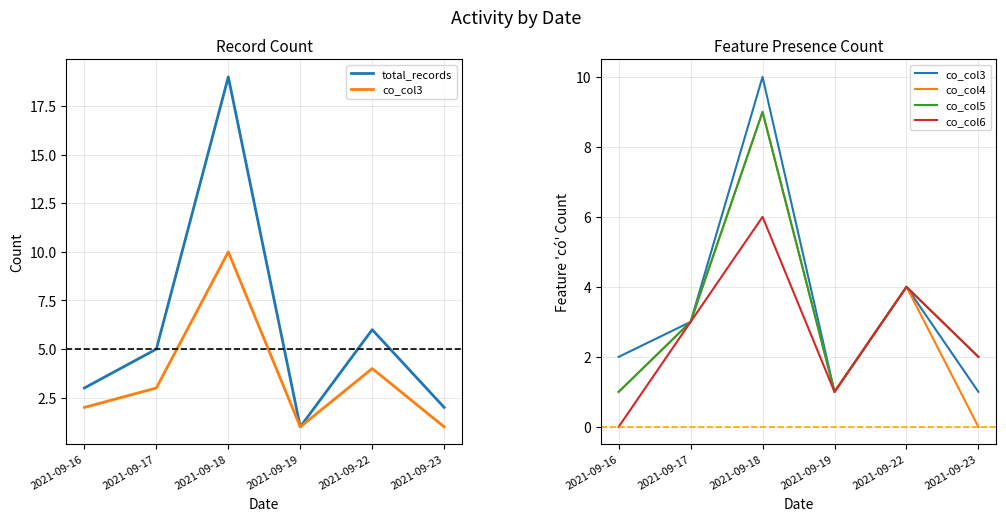

What is the sum of all total_records values?

36